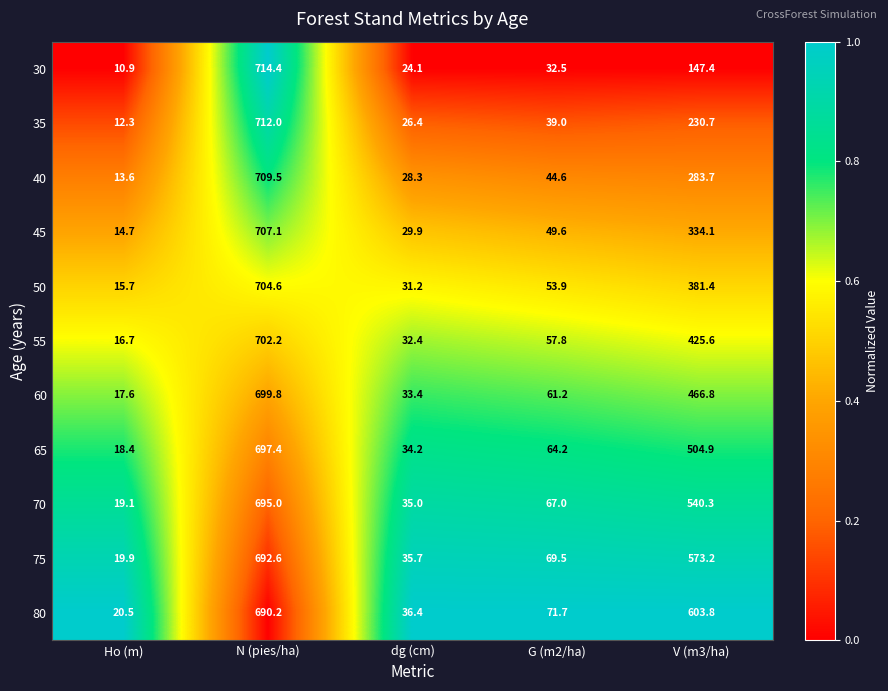

How many categories are shown in the chart?

5